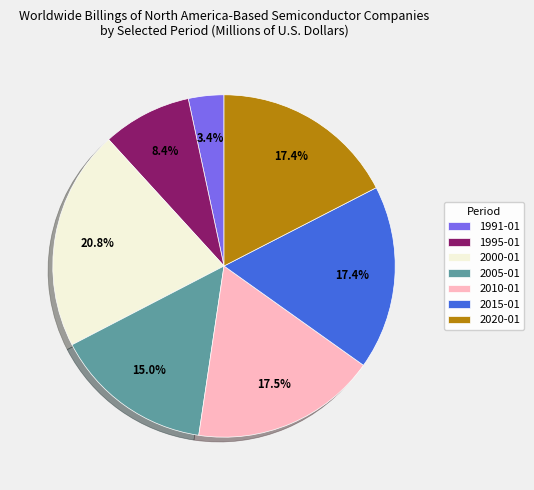

Between 2010-01 and 1991-01, which is larger?

2010-01